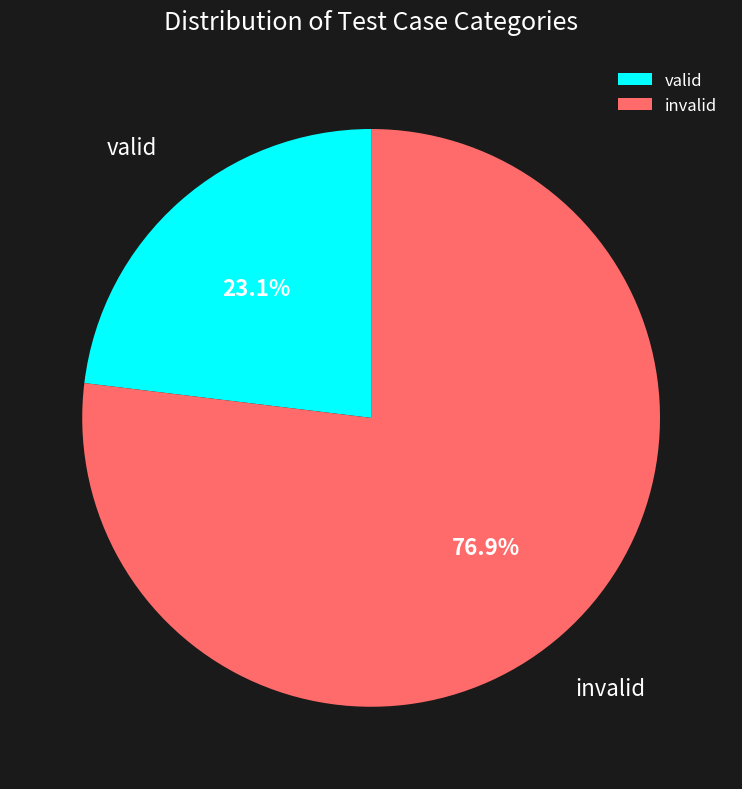

To the nearest percent, what is the difference between the largest and smallest slice percentages?

54%